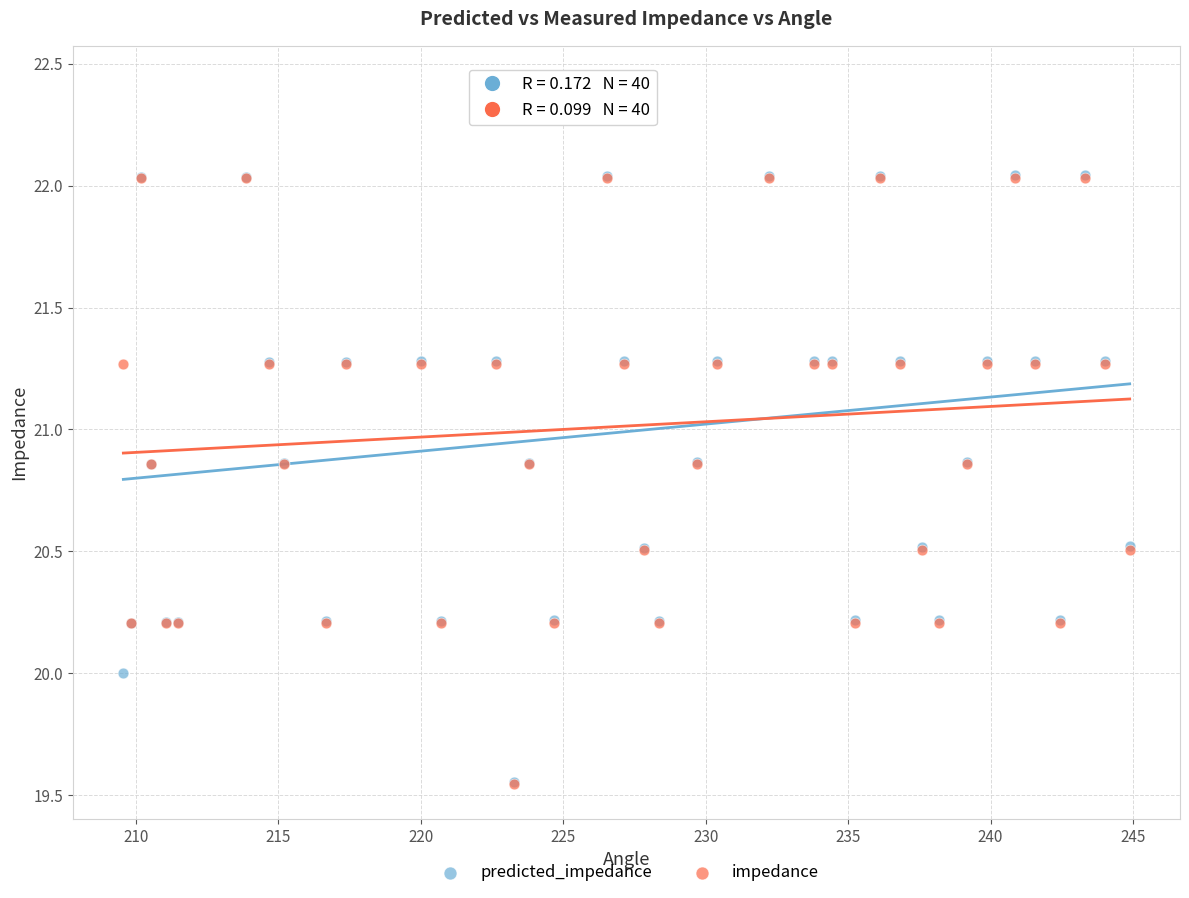

Which series has the widest spread of Y values?

impedance